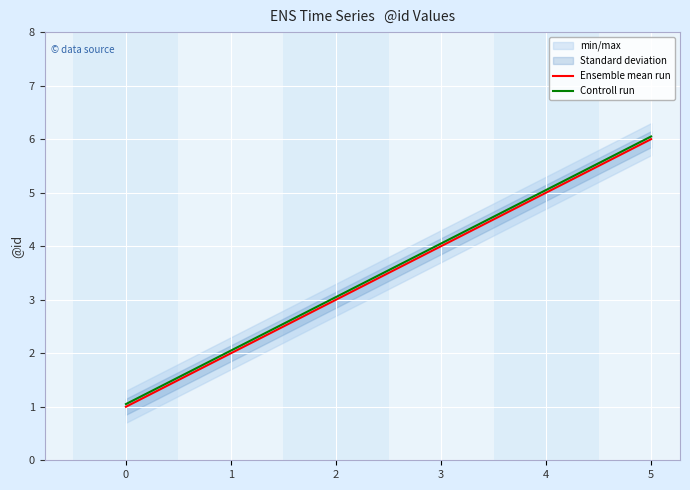

Is this an area chart (filled region under the line)?

No